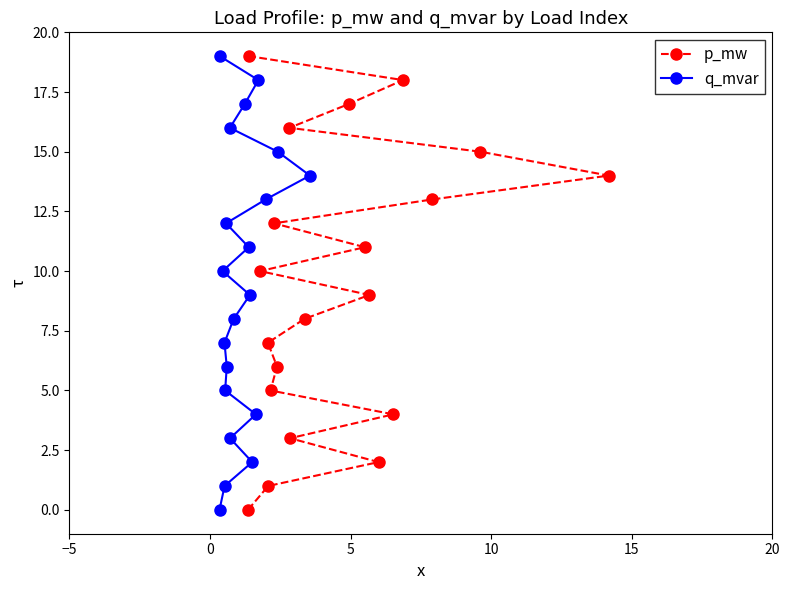

How many values in the p_mw series are below 10?

10